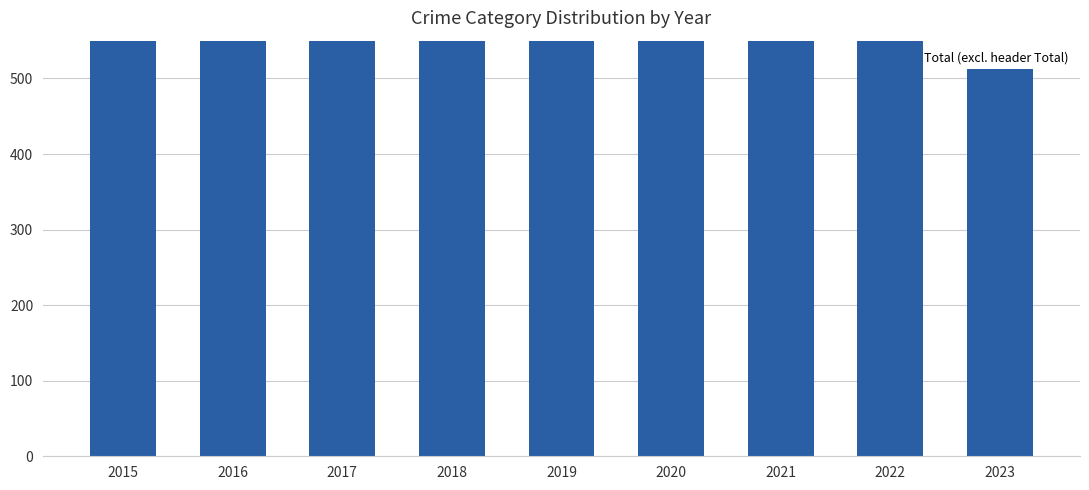

Count the number of data series in this chart.

1